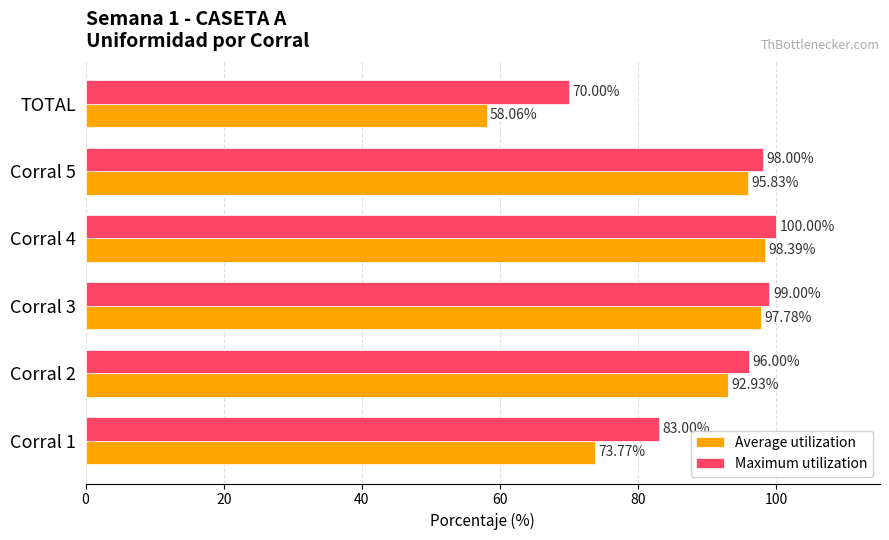

Count the number of data series in this chart.

2